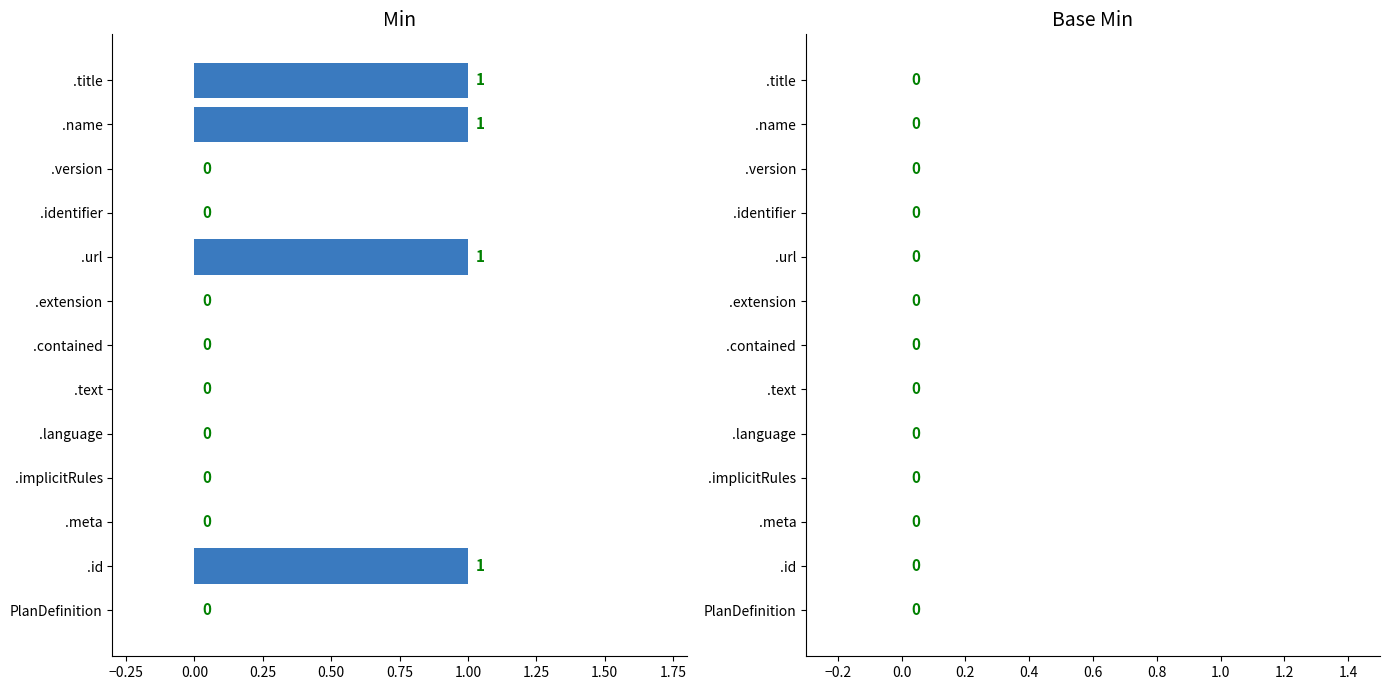

The chart shows a value of 0 at .contained. True or false?

True